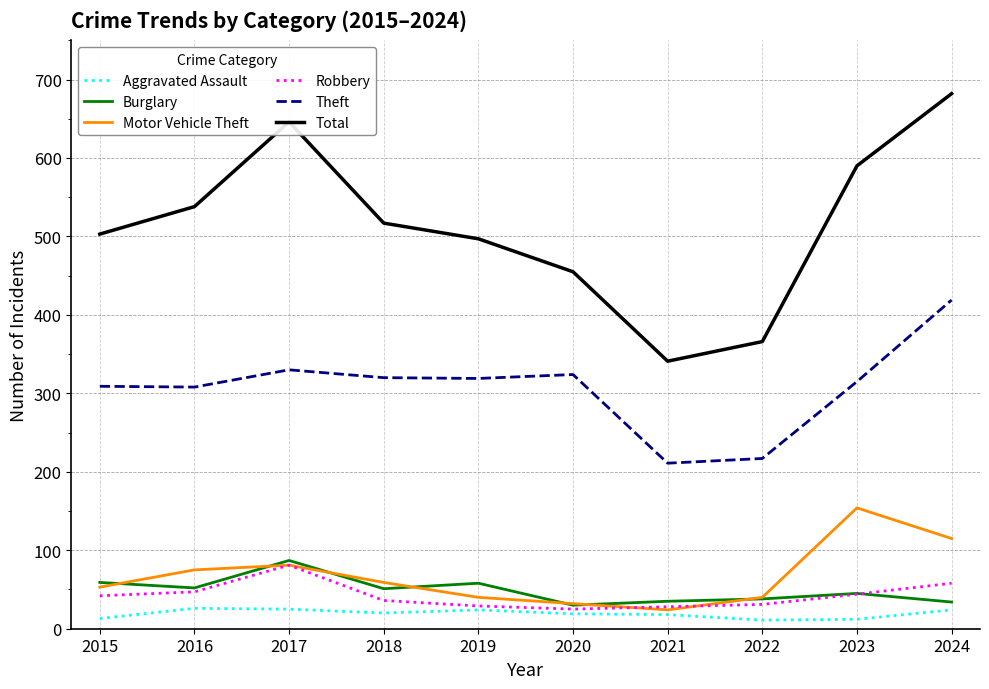

Which series has the largest total across all categories?

Total